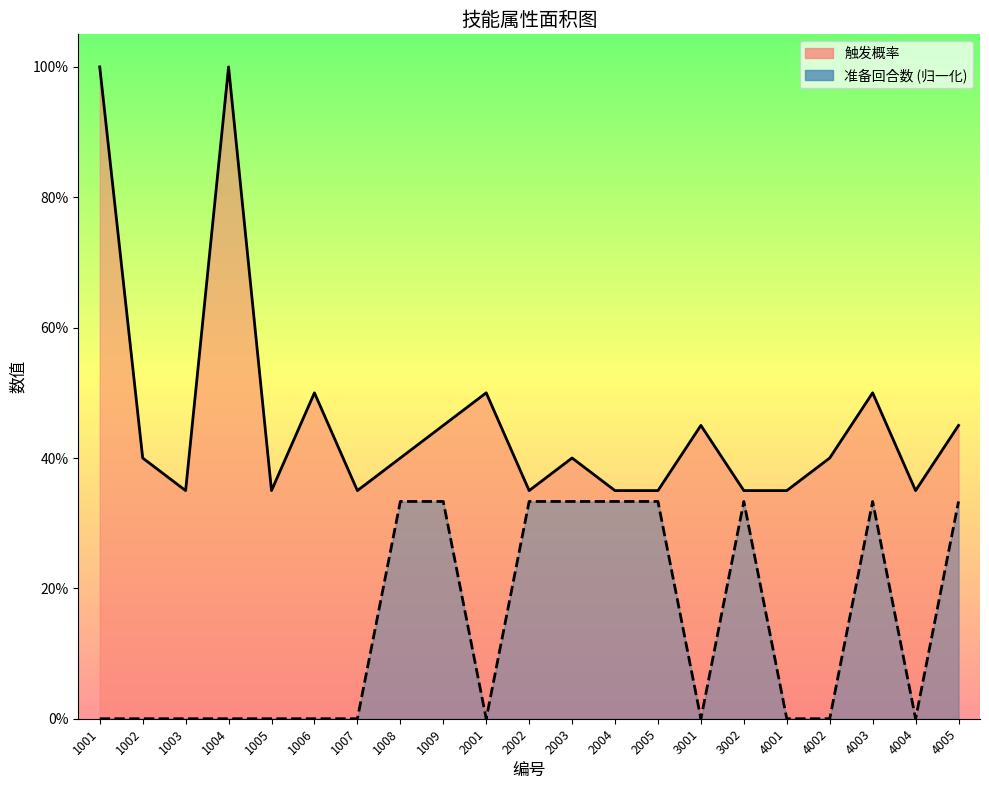

Reading right to left, transcribe all the data shown in this chart.

触发概率: 0.5	0.3	0.5	0.4	0.3	0.3	0.5	0.3	0.3	0.4	0.3	0.5	0.5	0.4	0.3	0.5	0.3	1.0	0.3	0.4	1.0
准备回合数: 0.3	0.0	0.3	0.0	0.0	0.3	0.0	0.3	0.3	0.3	0.3	0.0	0.3	0.3	0.0	0.0	0.0	0.0	0.0	0.0	0.0